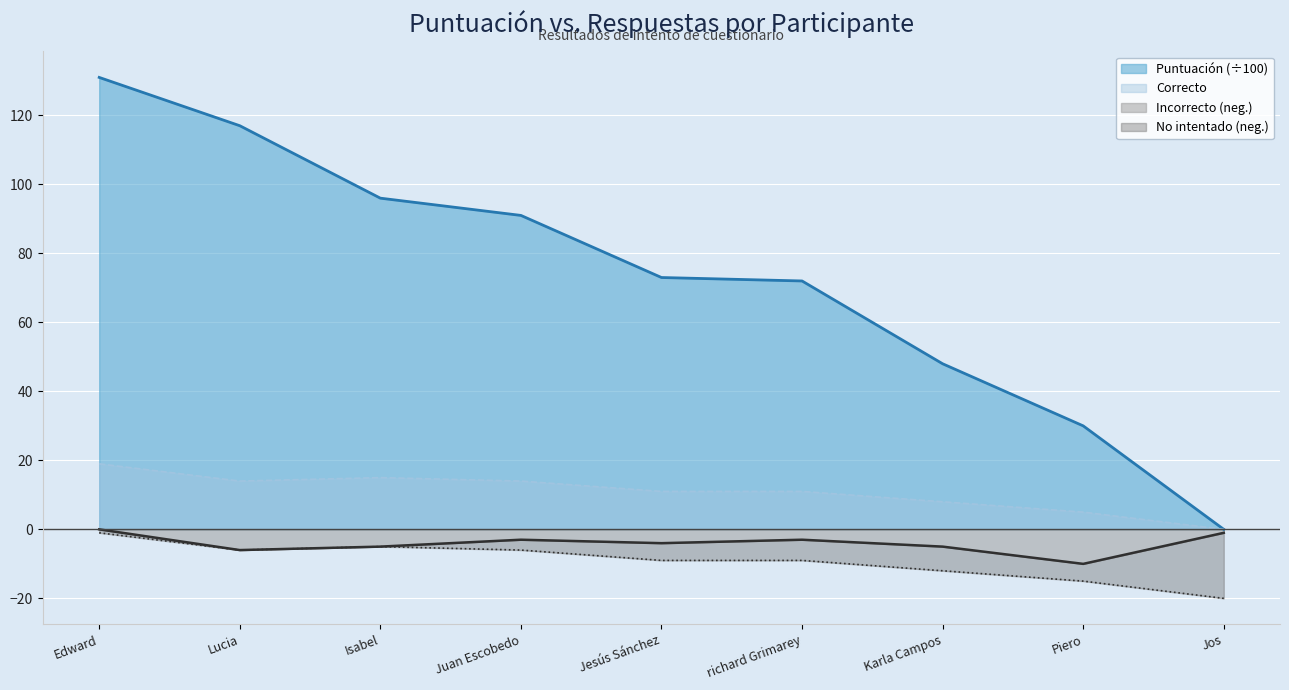

At which label does Incorrecto reach its minimum?

Piero